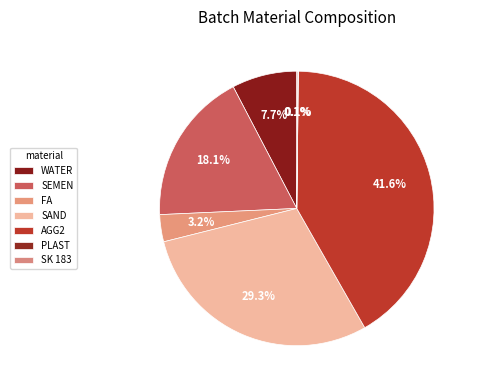

What percentage is the SEMEN slice, to the nearest percent?

18%